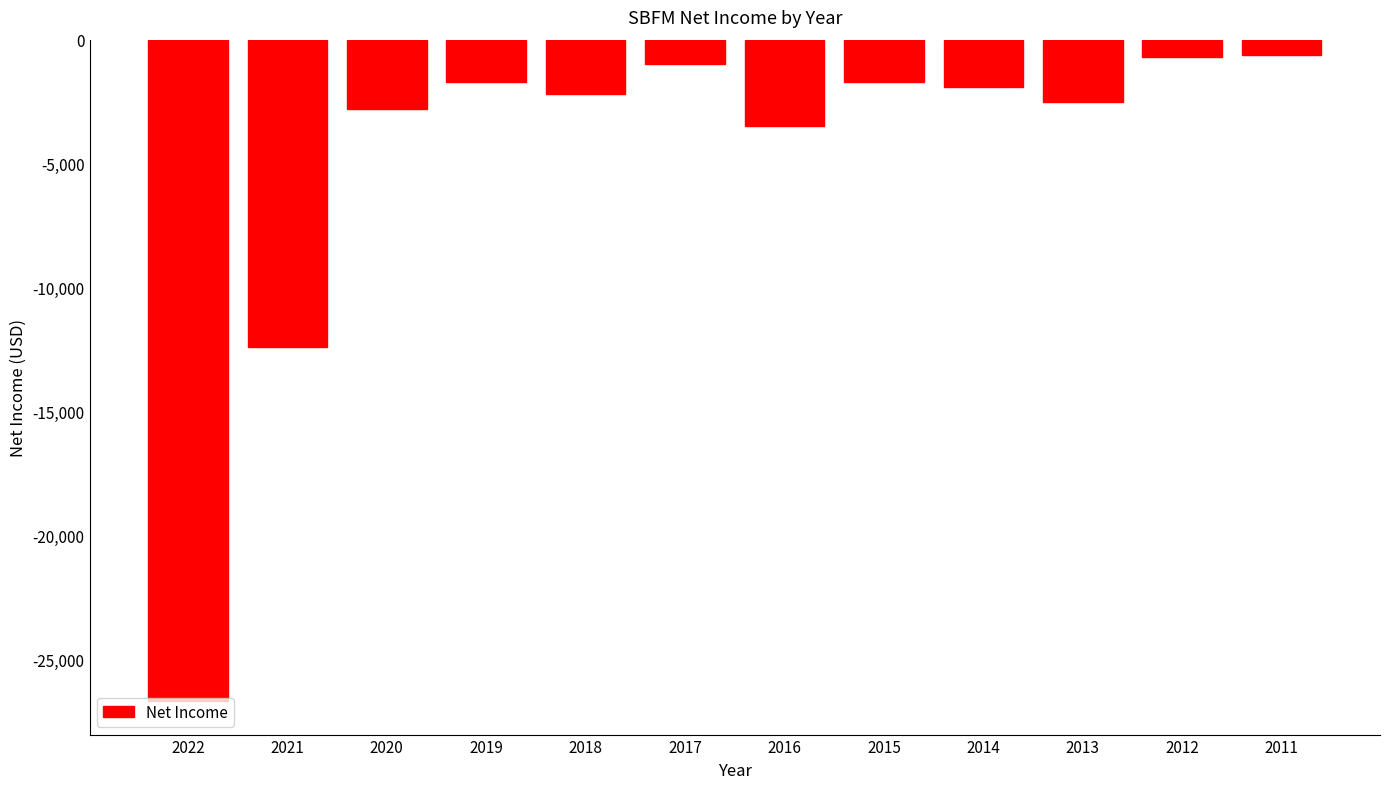

What is the sum of all values?

-57700